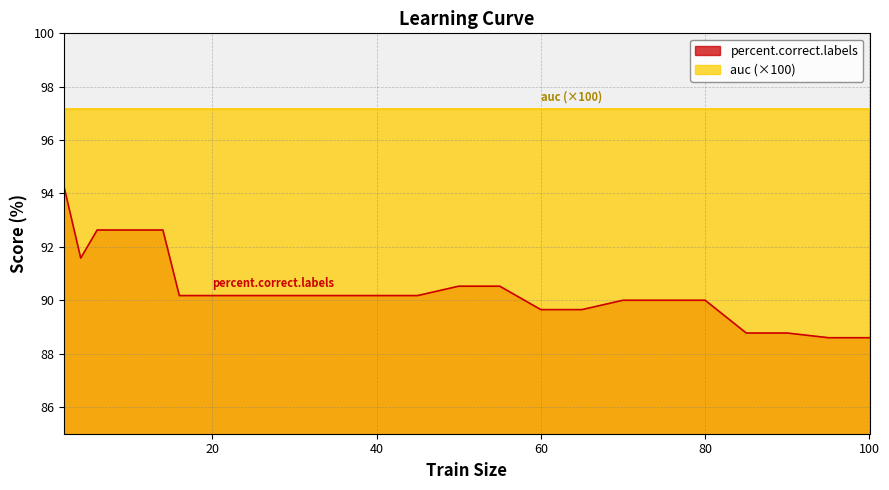

Reading left to right, transcribe all the data shown in this chart.

2=94.2	4=91.6	6=92.6	8=92.6	10=92.6	12=92.6	14=92.6	16=90.2	18=90.2	20=90.2	25=90.2	30=90.2	35=90.2	40=90.2	45=90.2	50=90.5	55=90.5	60=89.6	65=89.6	70=90.0	75=90.0	80=90.0	85=88.8	90=88.8	95=88.6	100=88.6